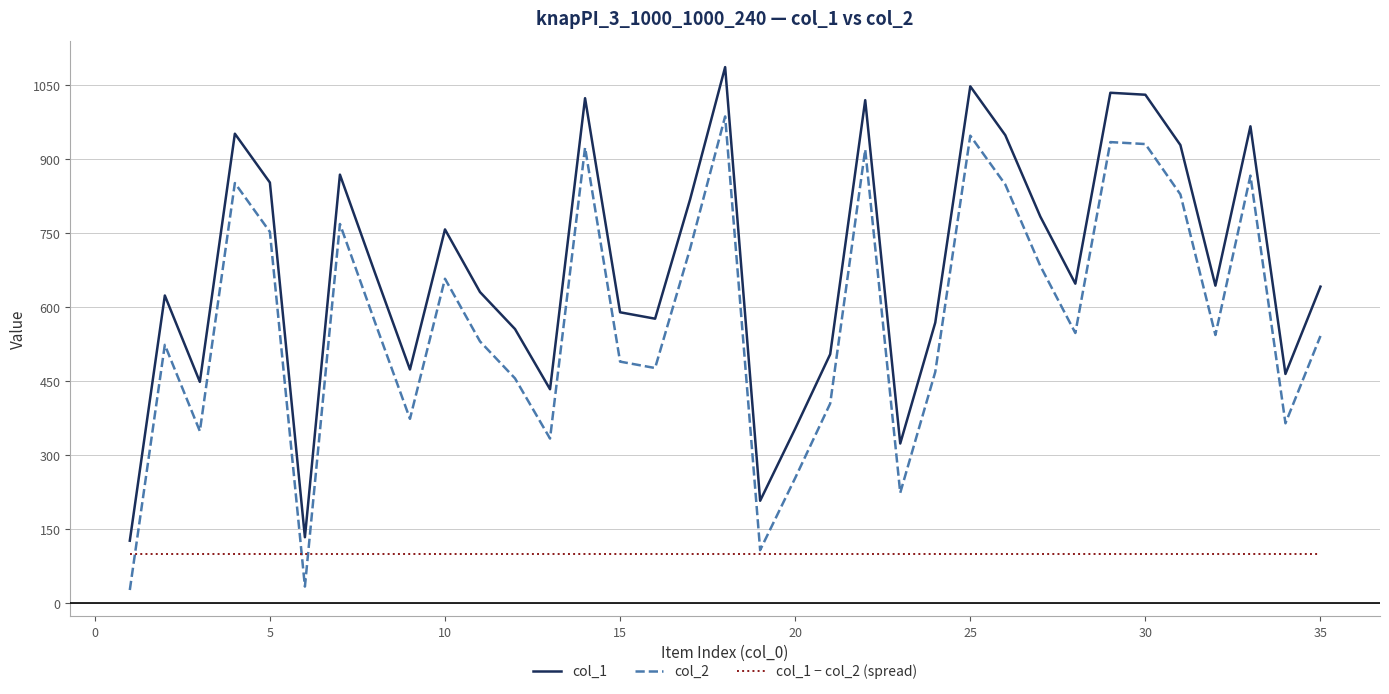

Which series has the largest total across all categories?

col_1